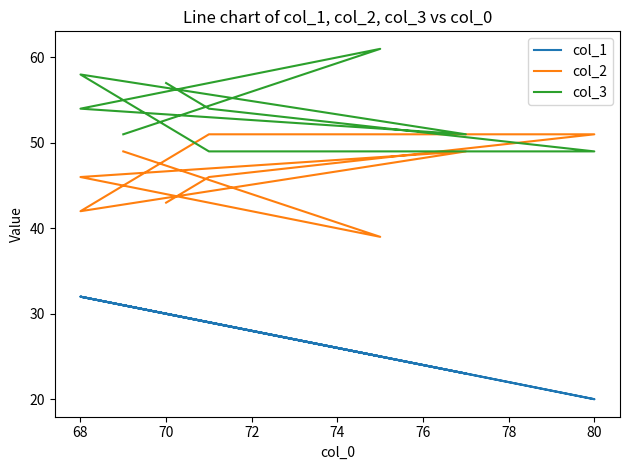

What is the total value across all series at 68?

132